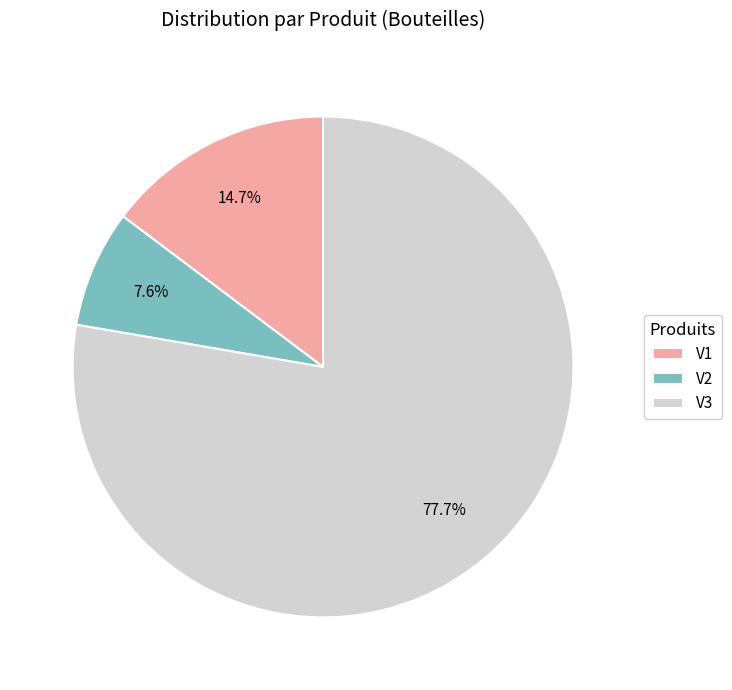

What is the smallest slice in the pie chart?

V2